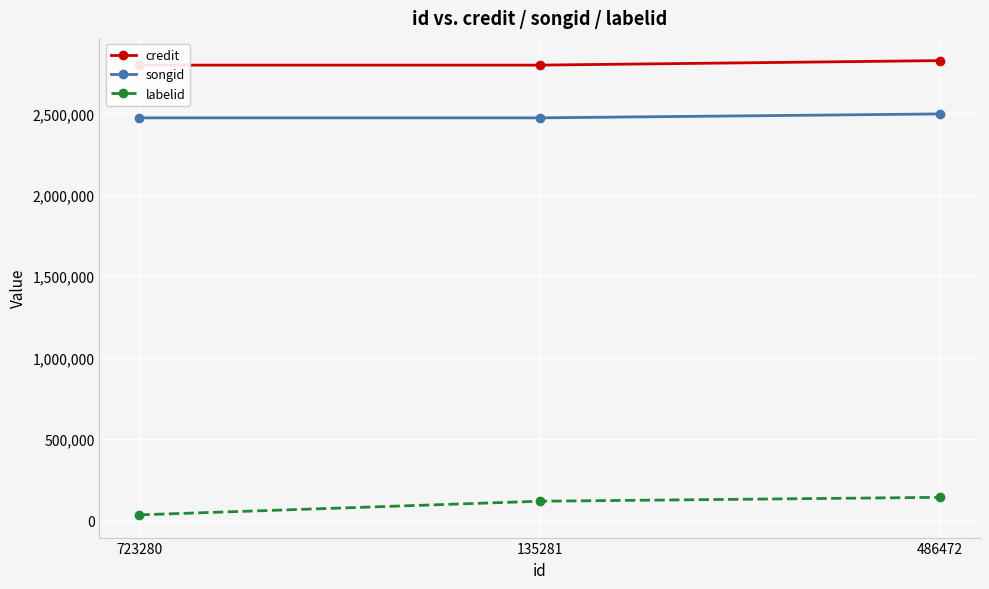

Where does the labelid series first go above 119218?

486472